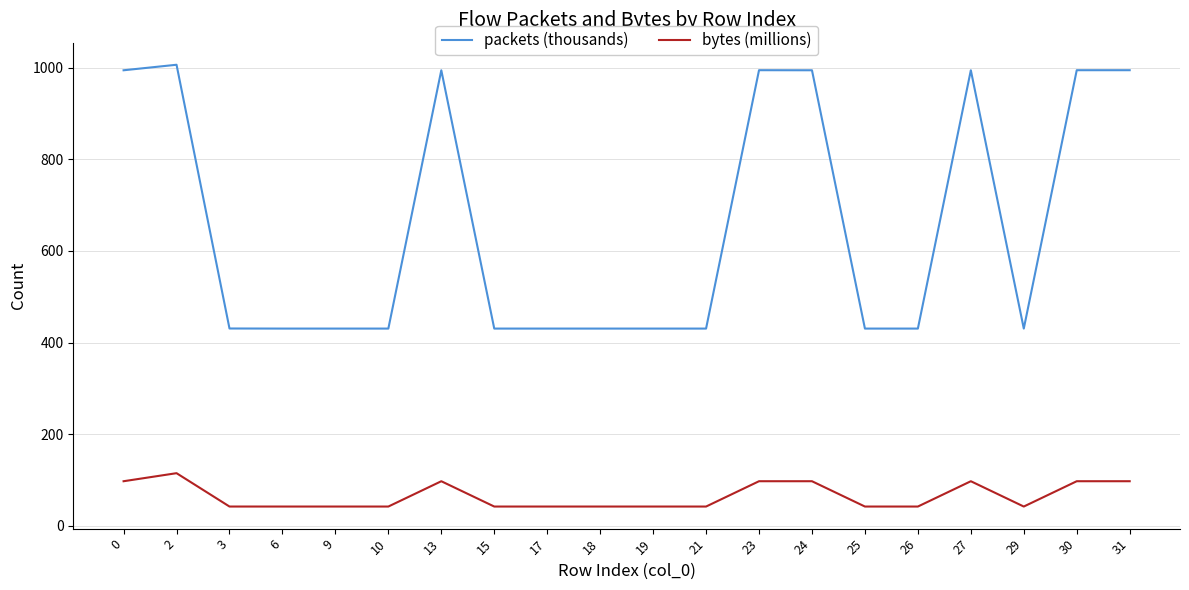

Rank the series at 26 from lowest to highest value.

bytes (millions), packets (thousands)